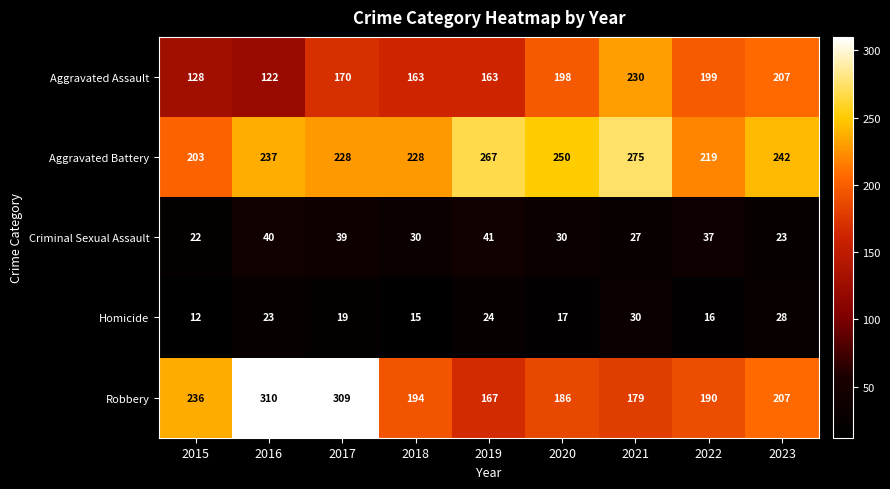

What is the maximum value shown in the chart?

310